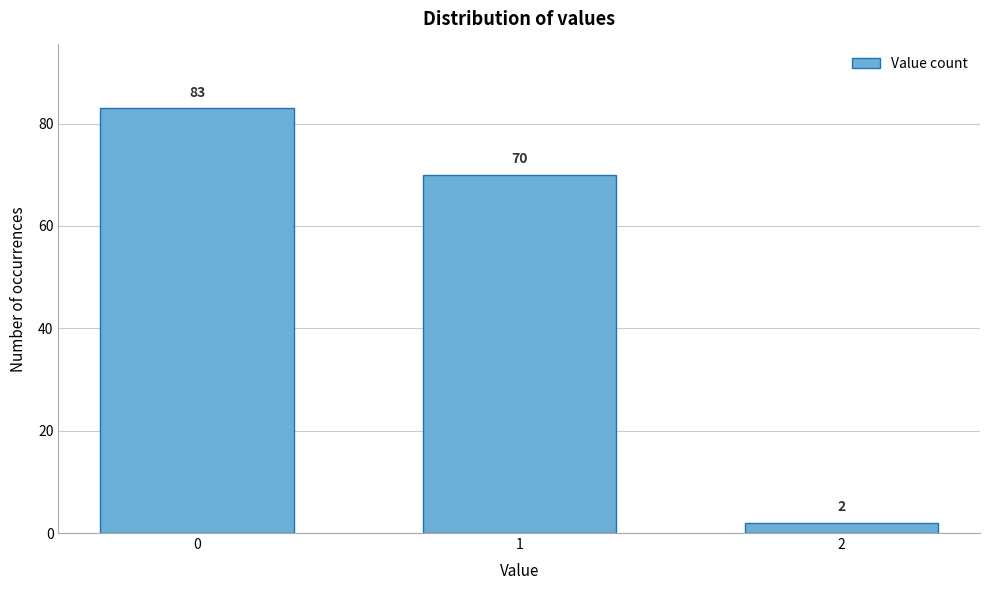

Reading right to left, list all the values displayed in this chart.

2=2	1=70	0=83